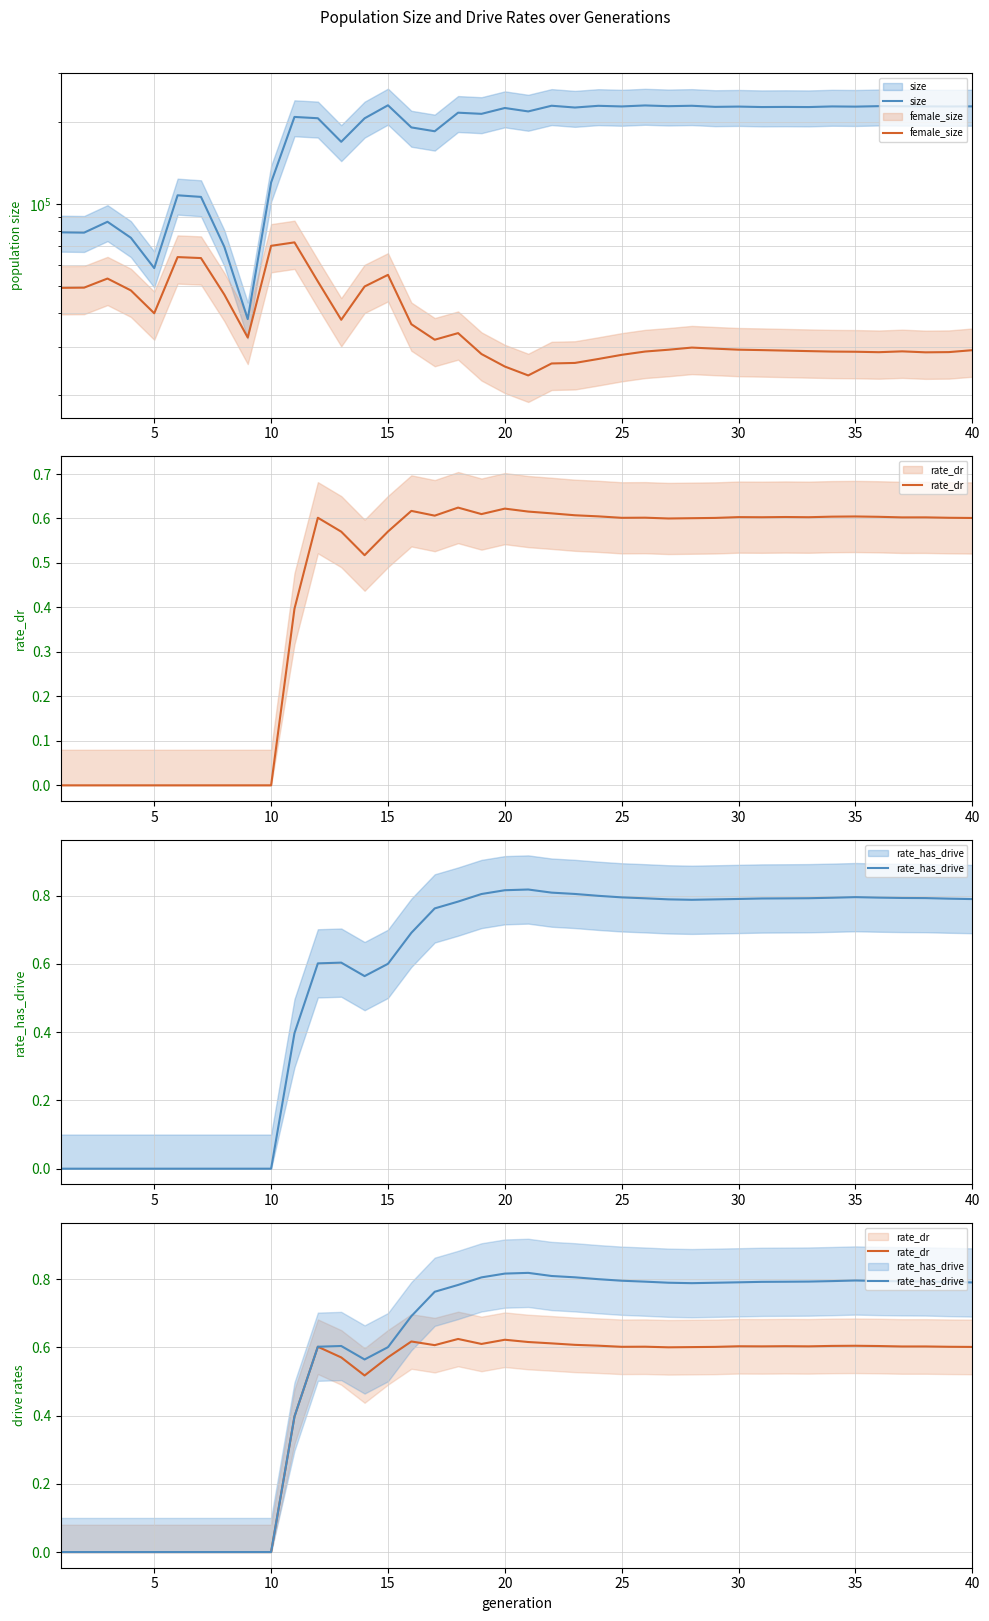

Reading left to right, extract all data points from this chart.

size: 78823.0	78625.0	86140.0	75306.0	58347.0	107616.0	106176.0	69734.0	38012.0	119855.0	207957.0	205699.0	168743.0	205563.0	229356.0	190429.0	184376.0	215534.0	213433.0	224203.0	217824.0	228494.0	225095.0	228348.0	227156.0	229059.0	227634.0	228440.0	226346.0	226874.0	225995.0	226237.0	225967.0	227171.0	226790.0	227705.0	227460.0	227271.0	227073.0	227262.0
female_size: 49429.0	49512.0	53445.0	48376.0	39917.0	64015.0	63484.0	46683.0	32547.0	70375.0	72442.0	52153.0	37789.0	49987.0	55132.0	36407.0	31957.0	33779.0	28338.0	25507.0	23669.0	26173.0	26292.0	27181.0	28144.0	28934.0	29378.0	29913.0	29642.0	29390.0	29286.0	29162.0	29040.0	28926.0	28884.0	28776.0	28979.0	28743.0	28798.0	29264.0
rate_dr: 0.0	0.0	0.0	0.0	0.0	0.0	0.0	0.0	0.0	0.0	0.4	0.6	0.6	0.5	0.6	0.6	0.6	0.6	0.6	0.6	0.6	0.6	0.6	0.6	0.6	0.6	0.6	0.6	0.6	0.6	0.6	0.6	0.6	0.6	0.6	0.6	0.6	0.6	0.6	0.6
rate_has_drive: 0.0	0.0	0.0	0.0	0.0	0.0	0.0	0.0	0.0	0.0	0.4	0.6	0.6	0.6	0.6	0.7	0.8	0.8	0.8	0.8	0.8	0.8	0.8	0.8	0.8	0.8	0.8	0.8	0.8	0.8	0.8	0.8	0.8	0.8	0.8	0.8	0.8	0.8	0.8	0.8